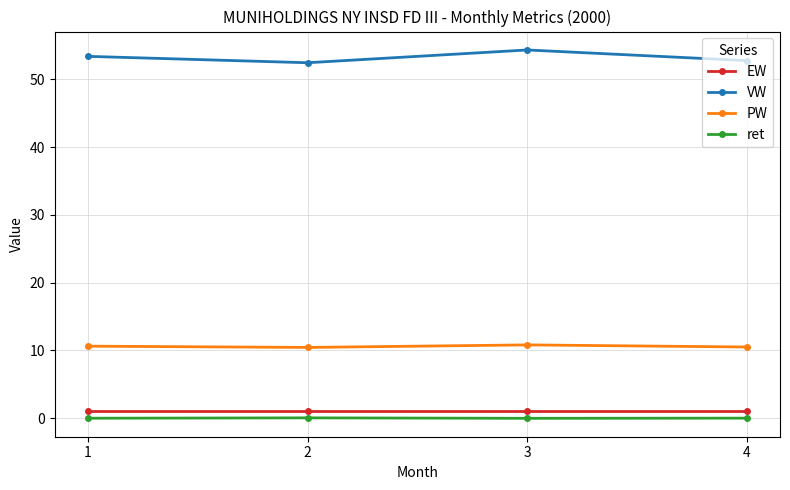

How many data points does each series have?

4